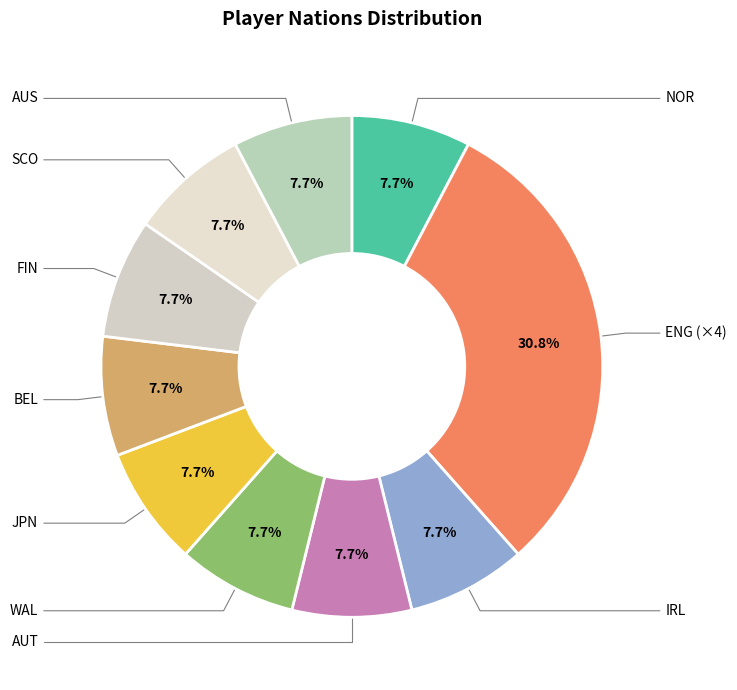

Is there a majority slice in this chart?

No